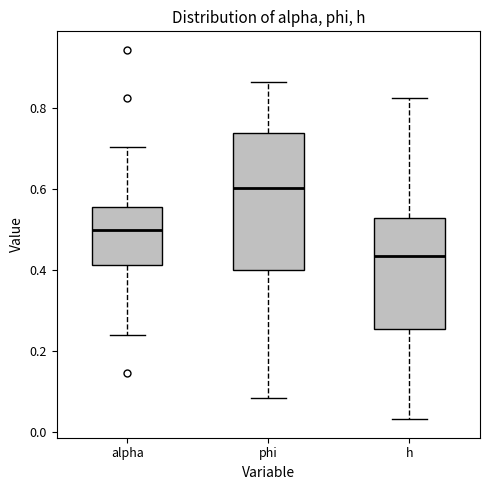

Which box has the lowest median line?

h